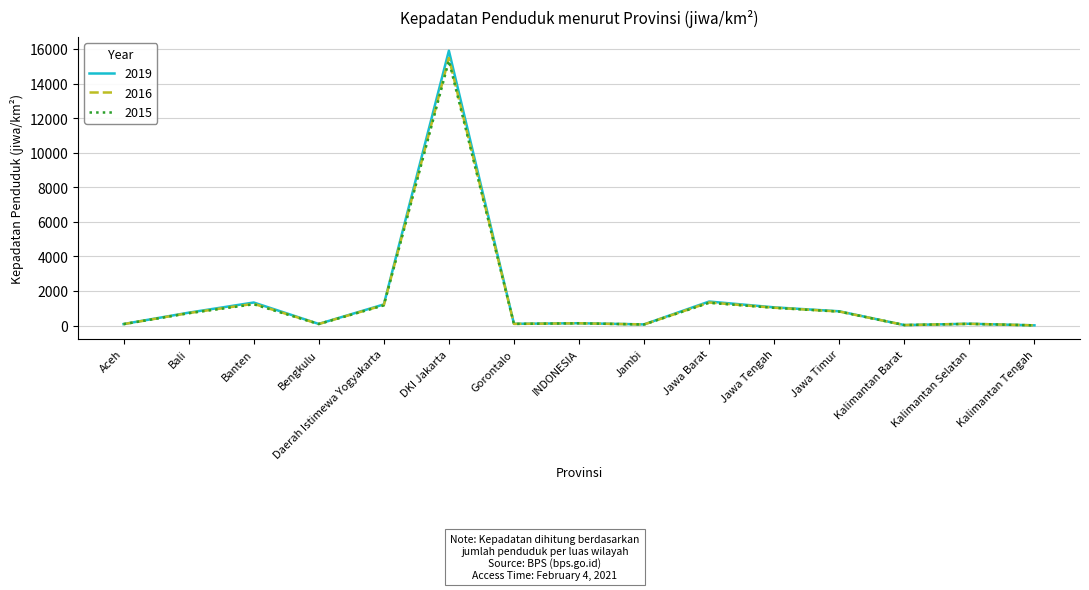

At which category is the sum across all series the highest?

DKI Jakarta